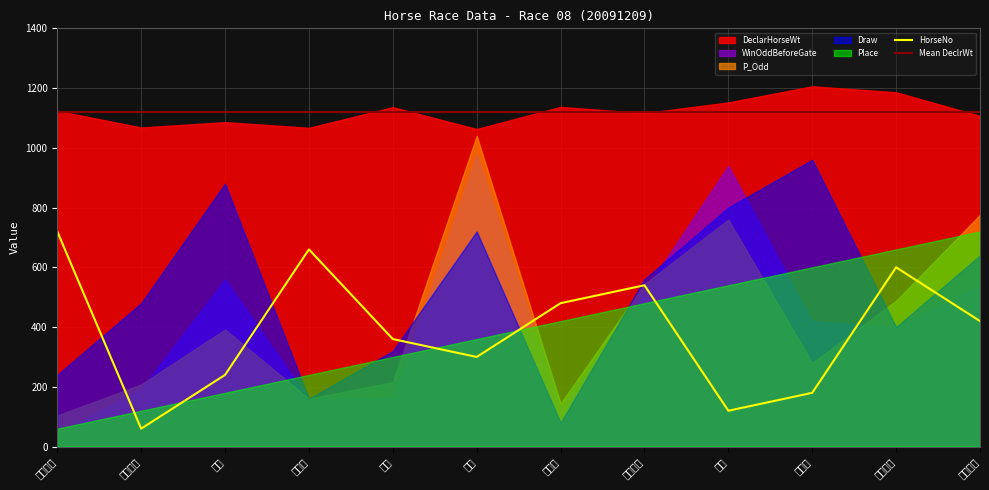

The value of Mean DeclrWt at 安哥 is 1120.7. True or false?

True